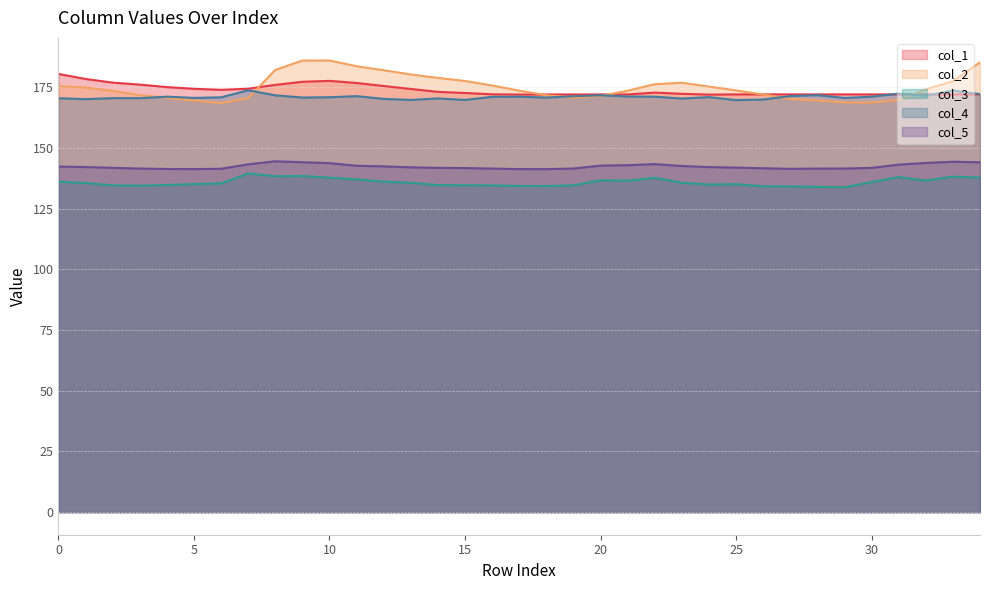

What is the spread (max minus min) of values at 1?

42.9